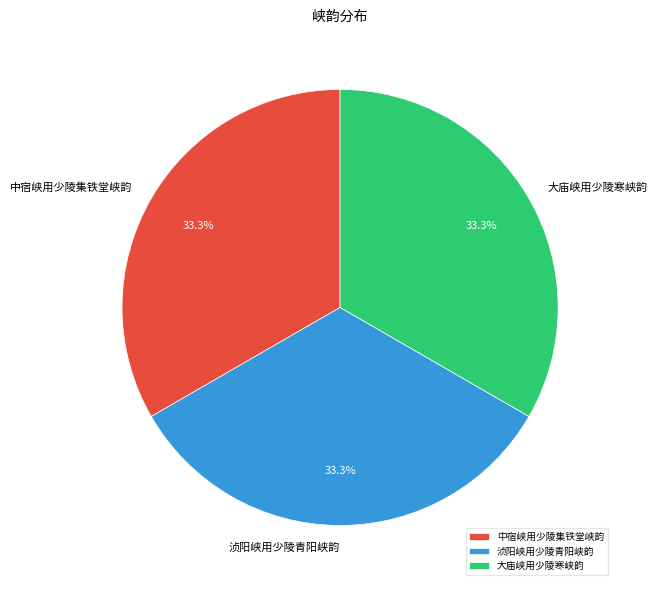

True or false: 大庙峡用少陵寒峡韵 accounts for 42% of the total.

False